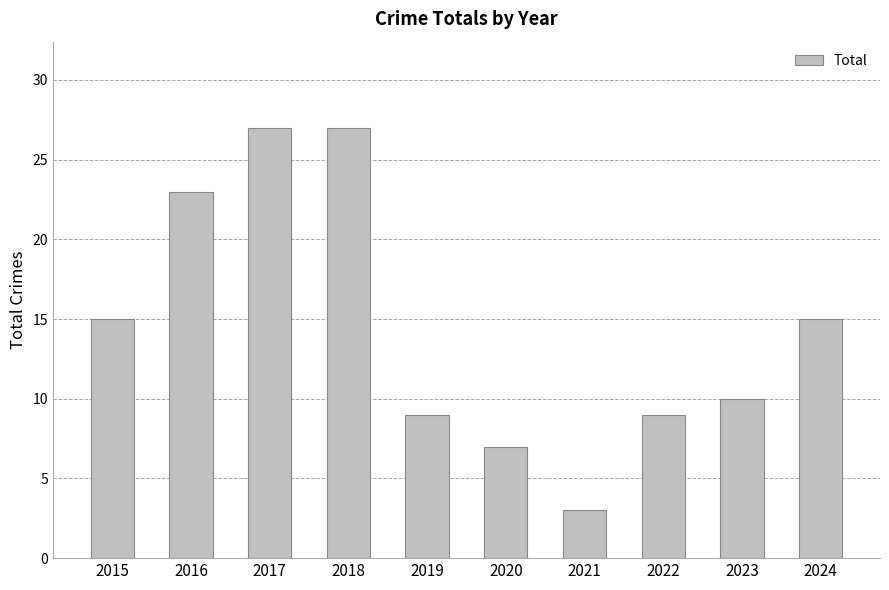

What is the sum of the values at 2024 and 2023?

25